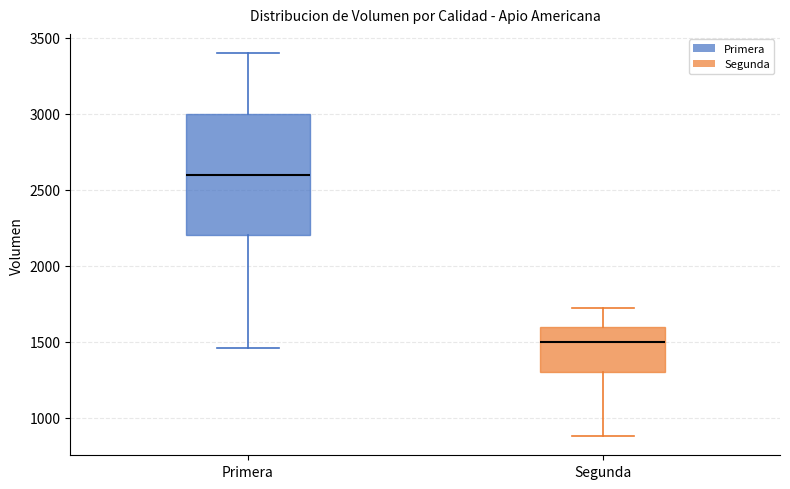

Where does the upper whisker of the box for Primera end on the y-axis? The values are not printed on the chart, so give them approximately, as read against the axis.

3400